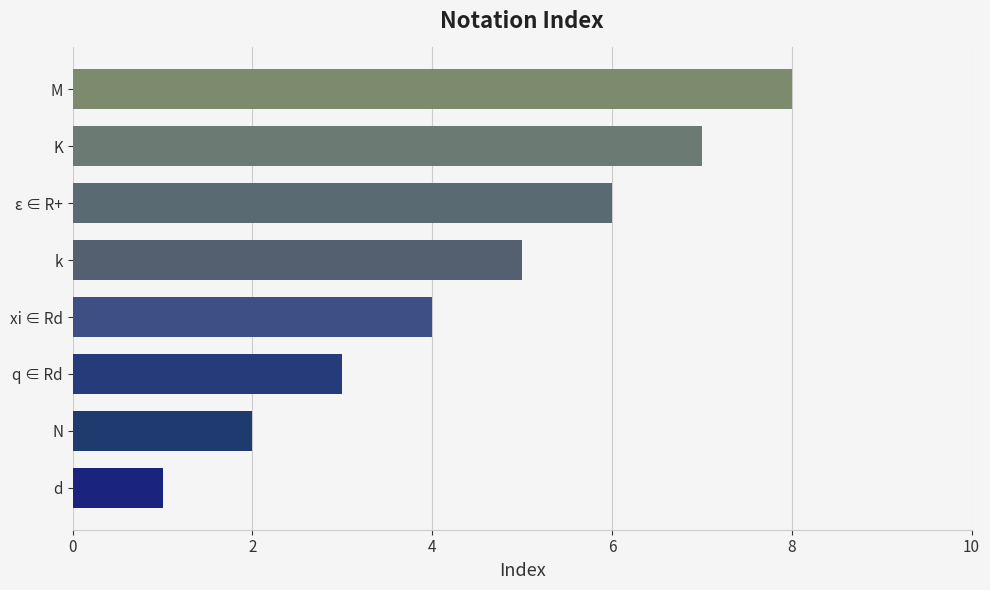

What is the difference between the values at q ∈ Rd and ε ∈ R+?

3